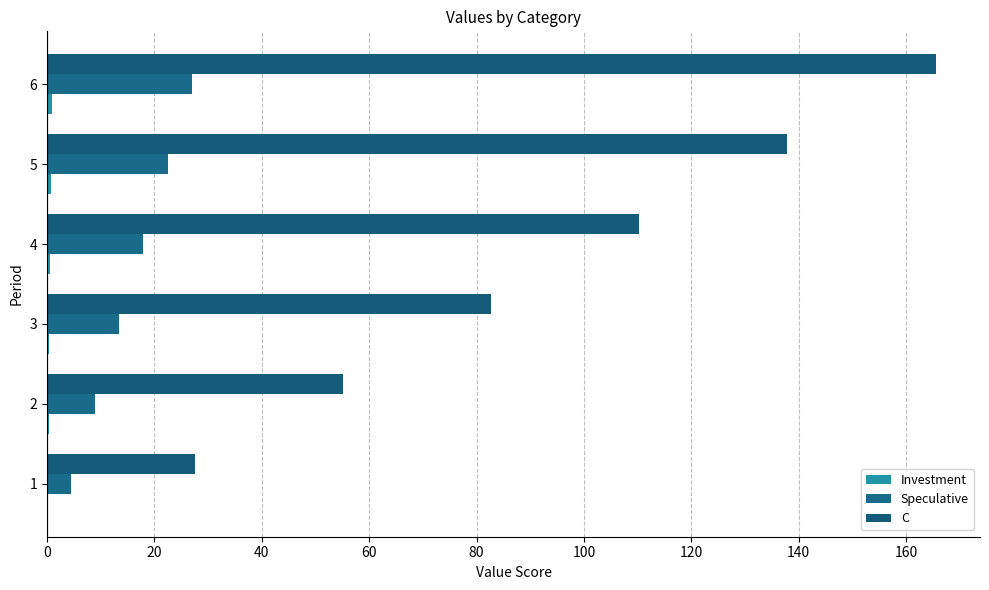

What is the lowest value of the Speculative series?

4.5